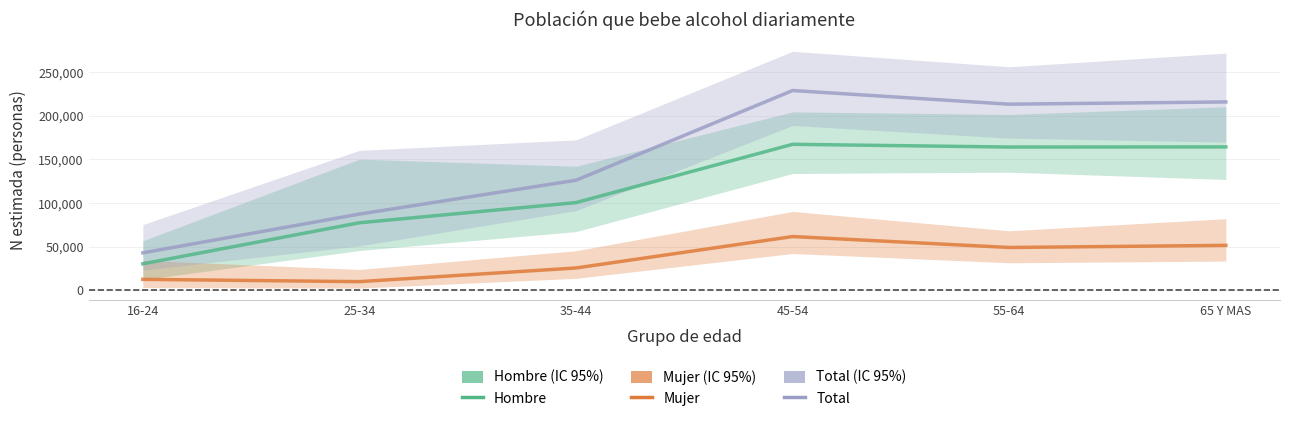

What is the sum of the Hombre values at 16-24 and 25-34?

107841